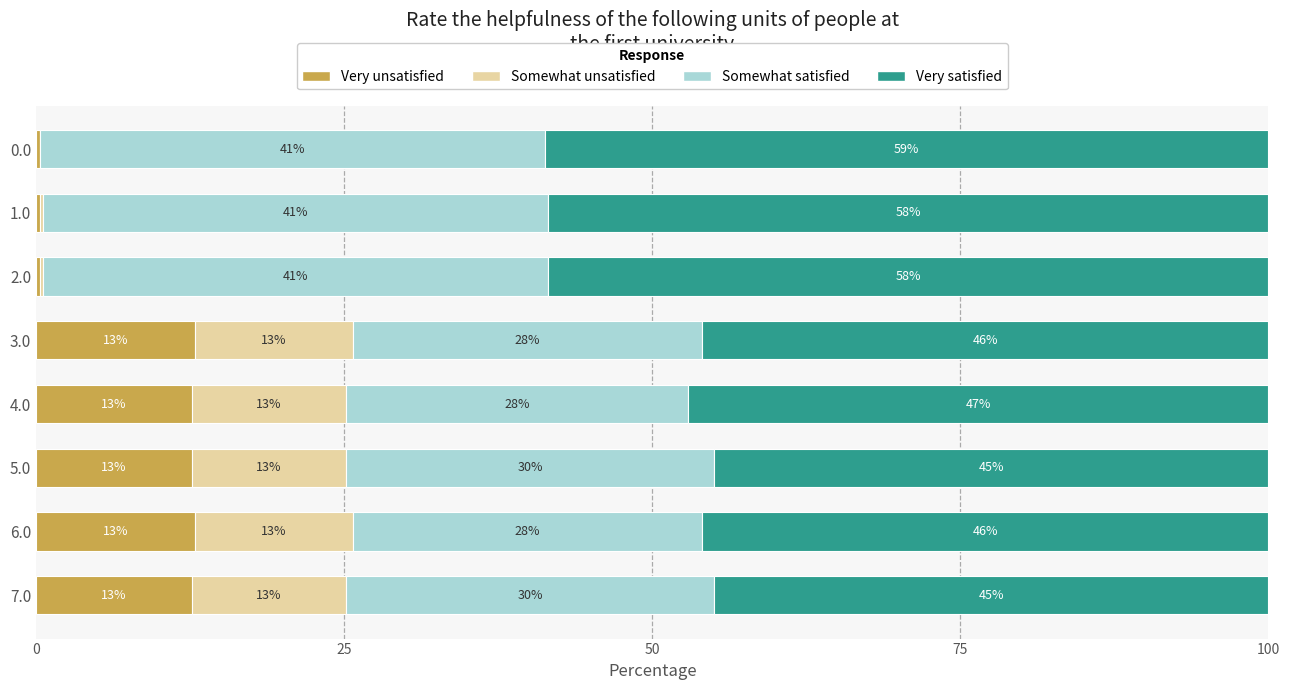

What are all the series names shown in the legend?

Very unsatisfied, Somewhat unsatisfied, Somewhat satisfied, Very satisfied